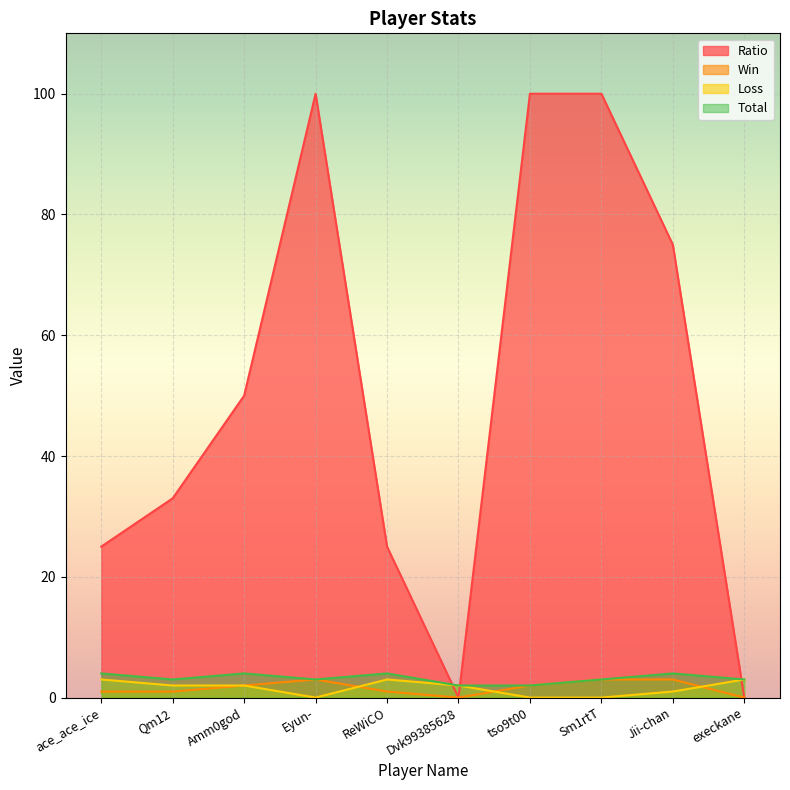

What is the label of the 2nd point from the left?

Qm12